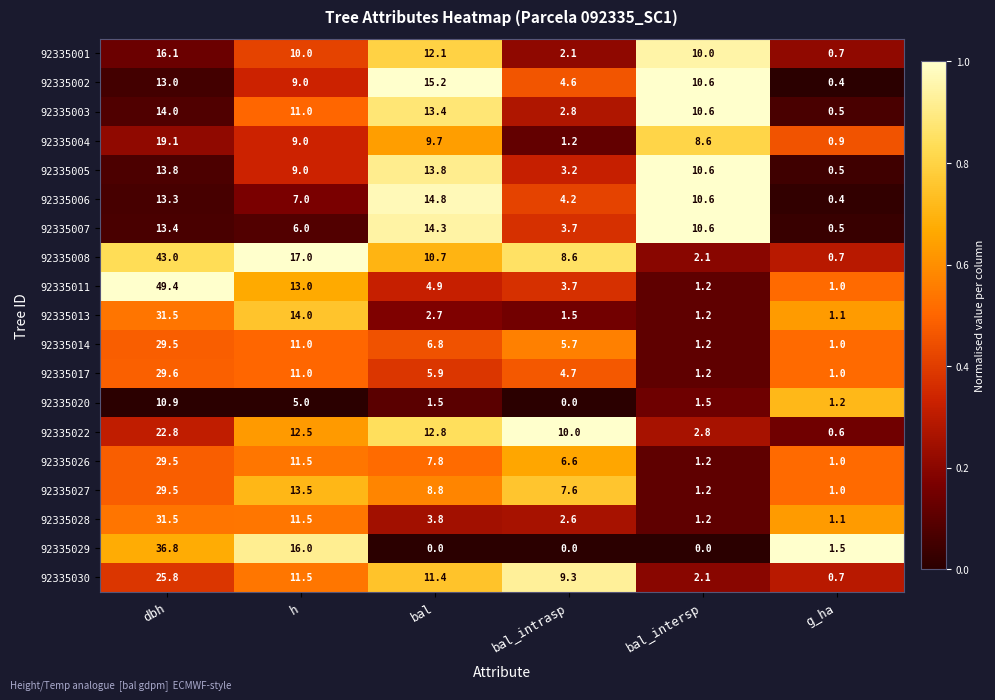

Which series has the largest total across all categories?

92335008